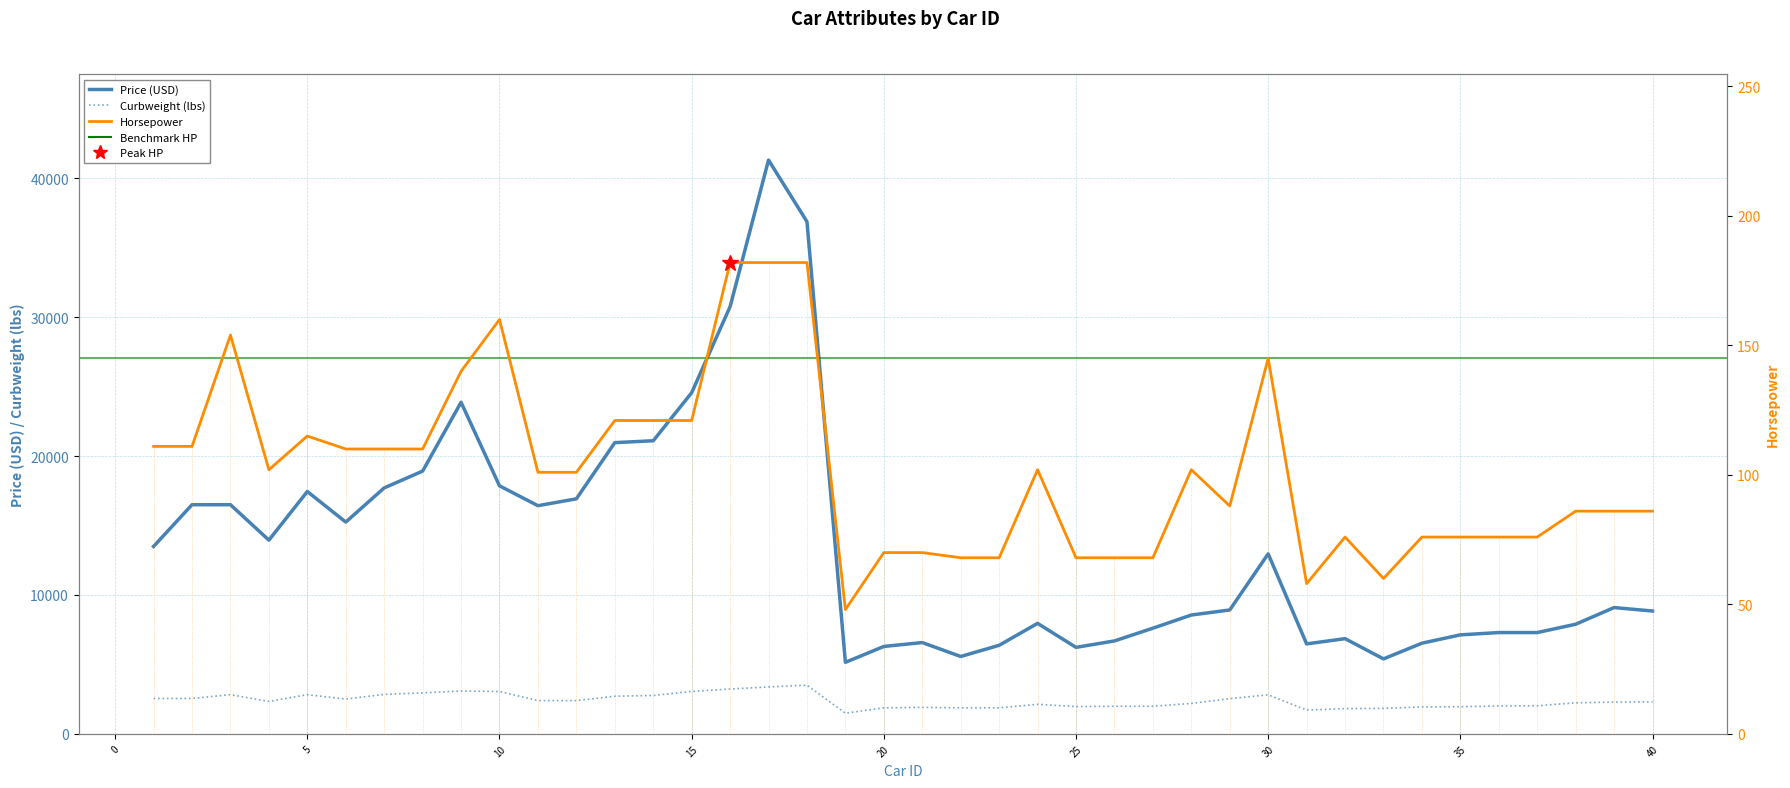

True or false: price and horsepower intersect in this chart.

False